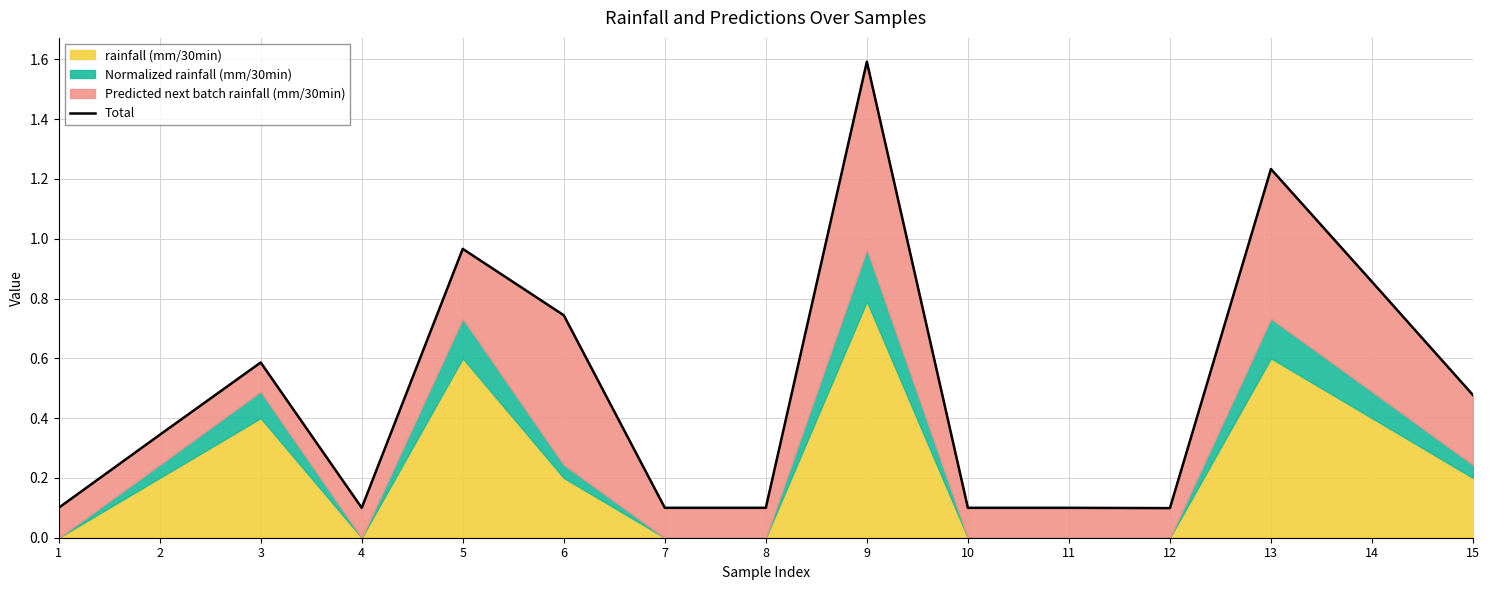

What is the change in value from 13 to 14?

-0.4